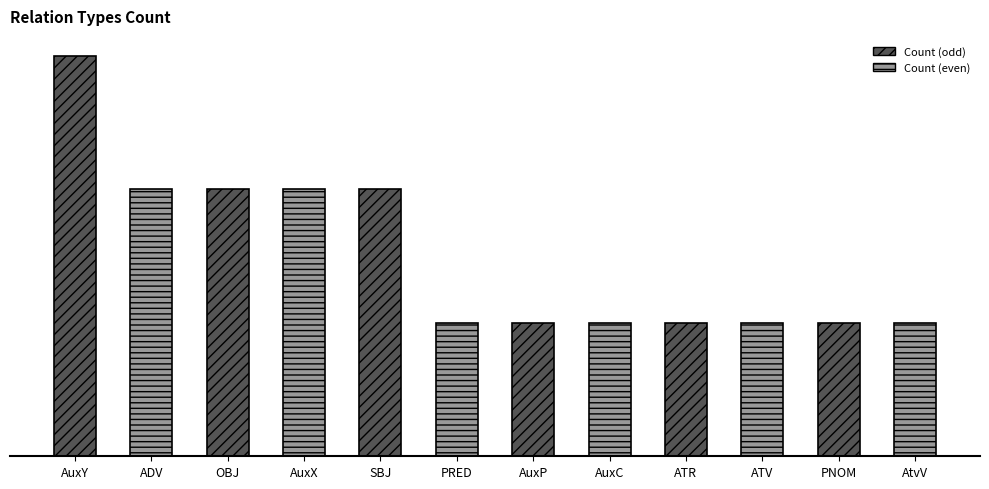

List the labels in order of value, largest first.

AuxY, ADV, OBJ, AuxX, SBJ, PRED, AuxP, AuxC, ATR, ATV, PNOM, AtvV